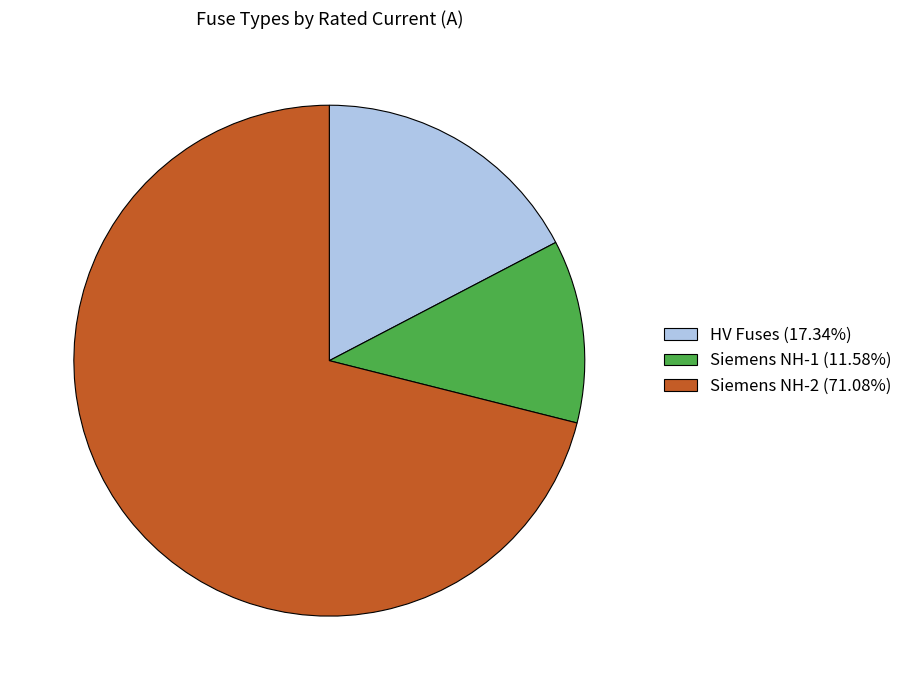

Do Siemens NH-1 (11.58%) and HV Fuses (17.34%) together represent more than half of the pie?

No